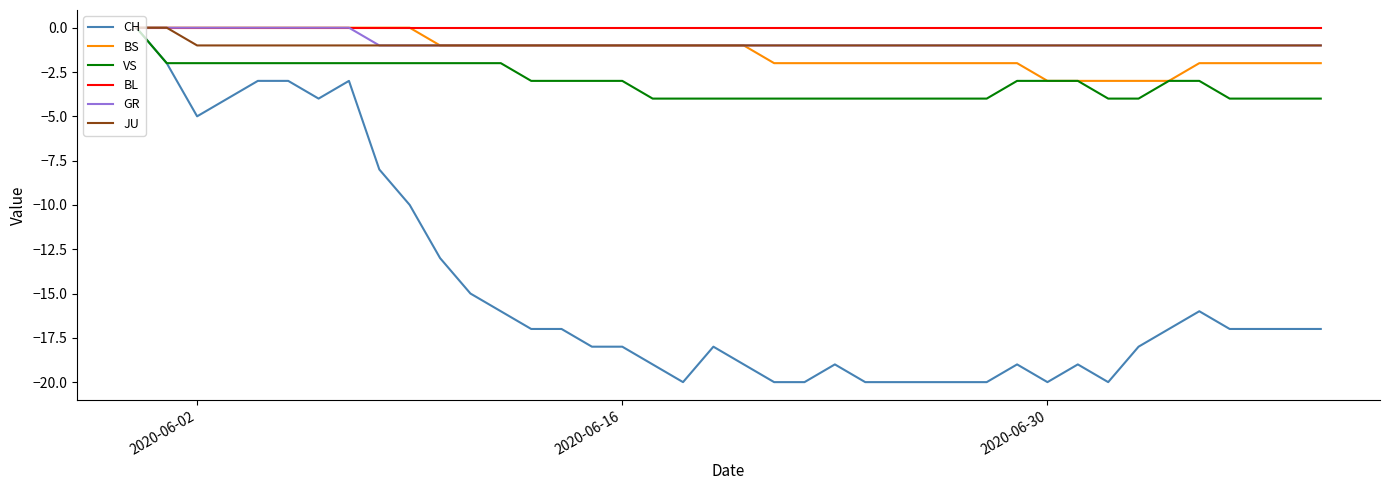

What is the smallest value displayed?

-20